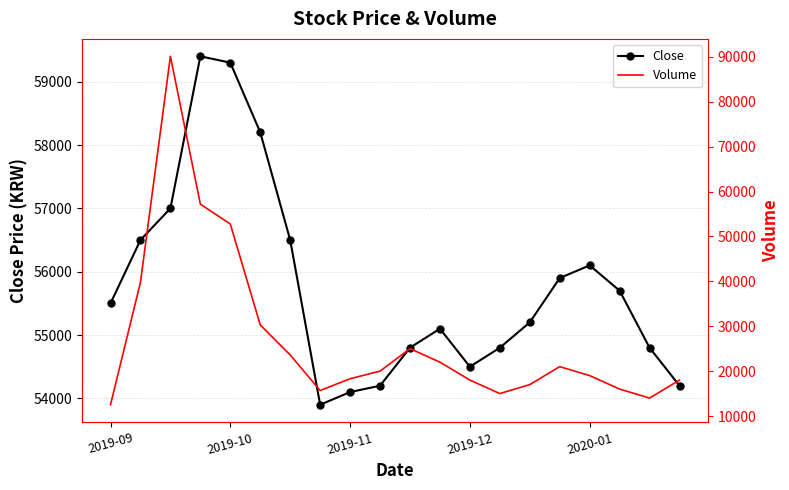

True or false: Close has more than 1 points higher than both neighbors.

True